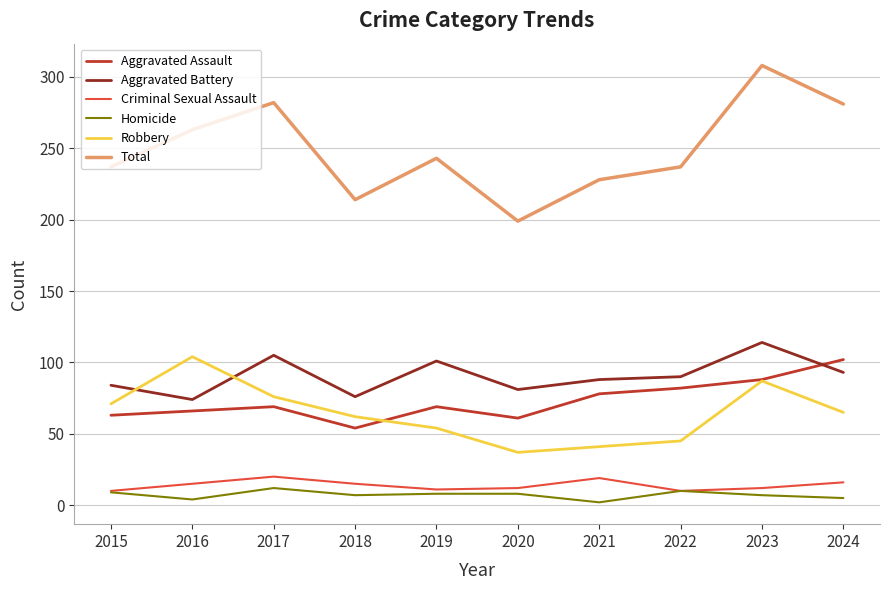

What is the lowest value of the Aggravated Assault series?

54